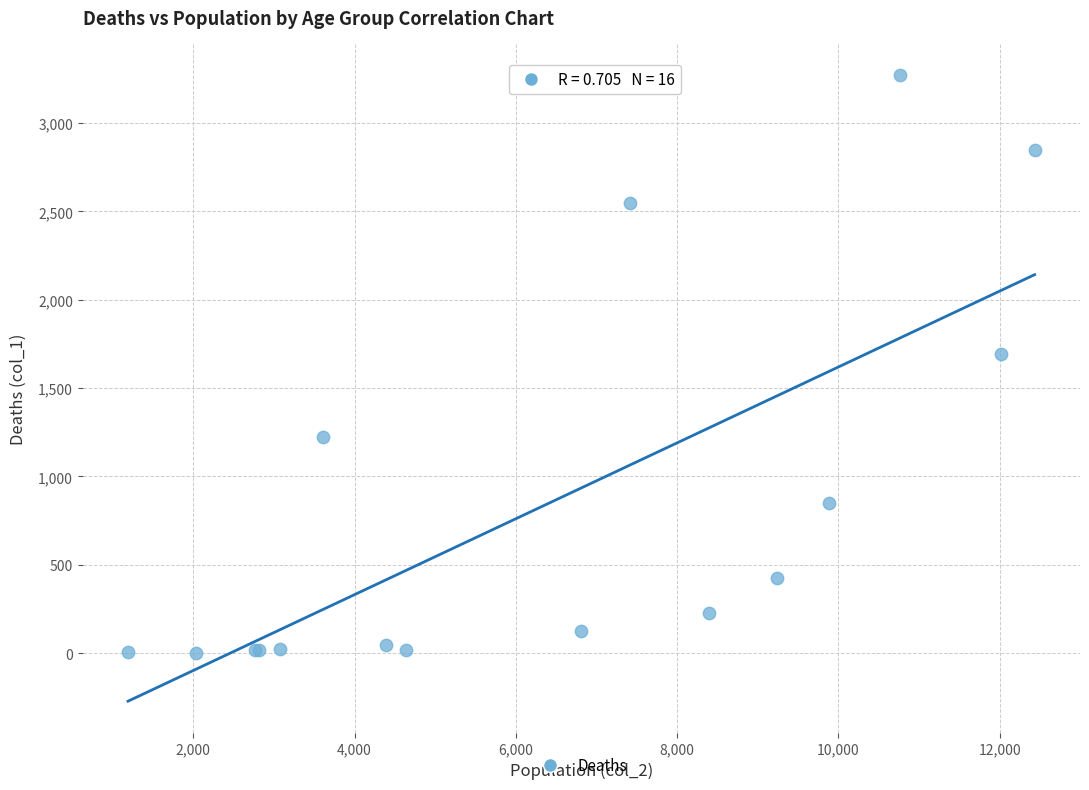

What Y value in the scatter plot is closest to 1638?

1690